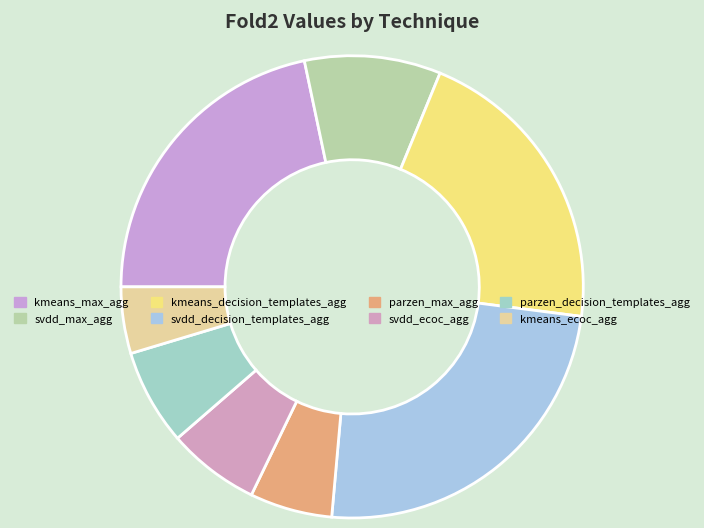

Which category has the smallest portion of the pie?

kmeans_ecoc_agg